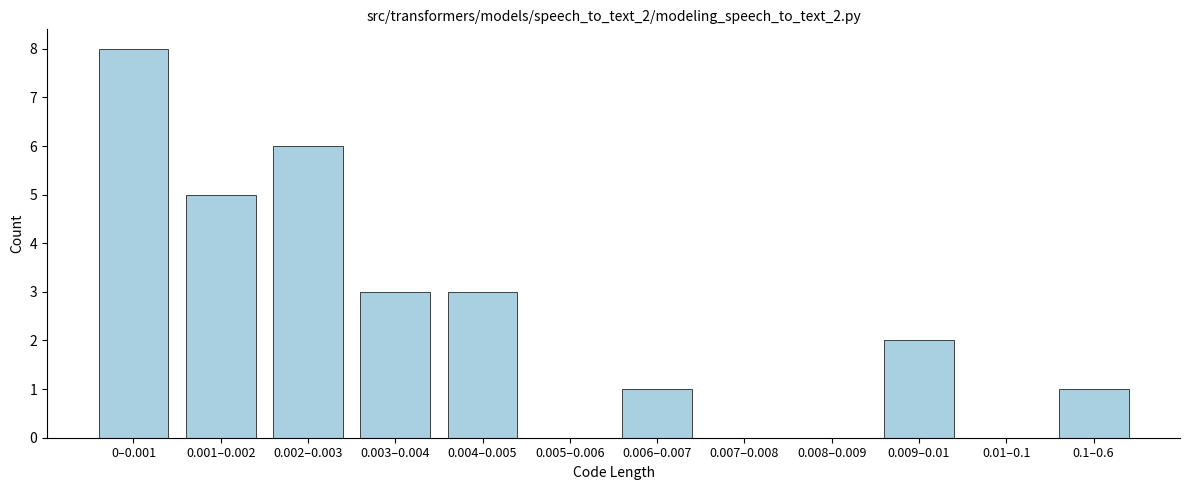

Reading left to right, list all the values displayed in this chart.

0–0.001=8	0.001–0.002=5	0.002–0.003=6	0.003–0.004=3	0.004–0.005=3	0.005–0.006=0	0.006–0.007=1	0.007–0.008=0	0.008–0.009=0	0.009–0.01=2	0.01–0.1=0	0.1–0.6=1